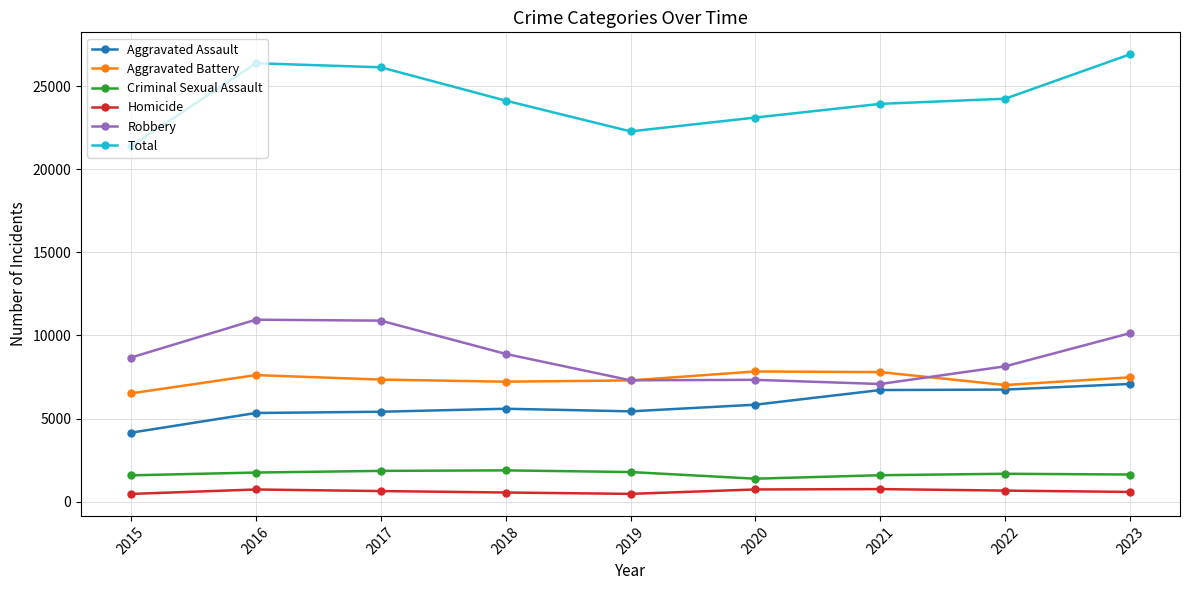

What value does the Total series have at 2019, to the nearest 100?

22300